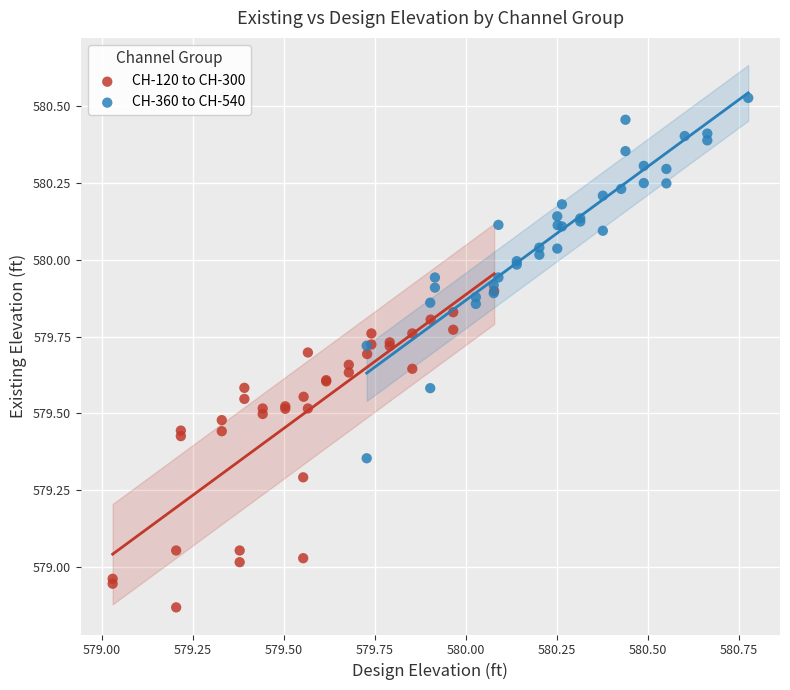

Which series has the largest Y range (max minus min)?

CH-360 to CH-540